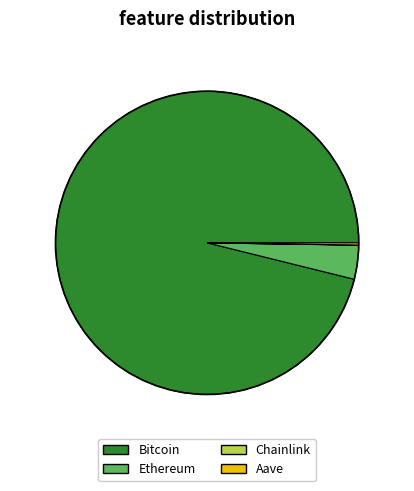

Which slice is the largest?

Bitcoin